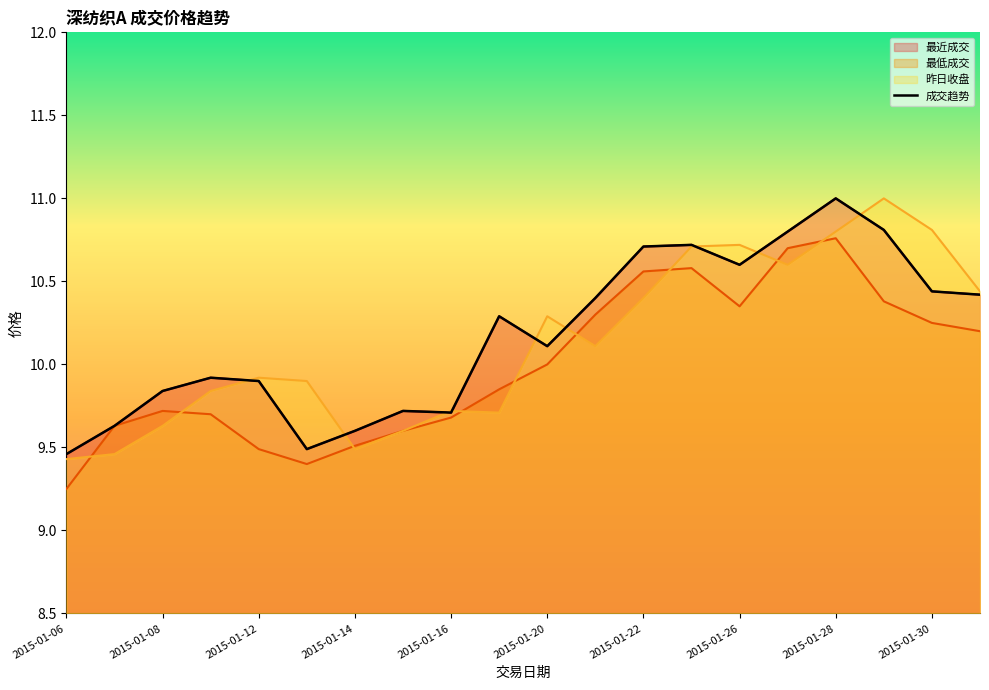

What is the label of the 3rd point from the left?

2015-01-08